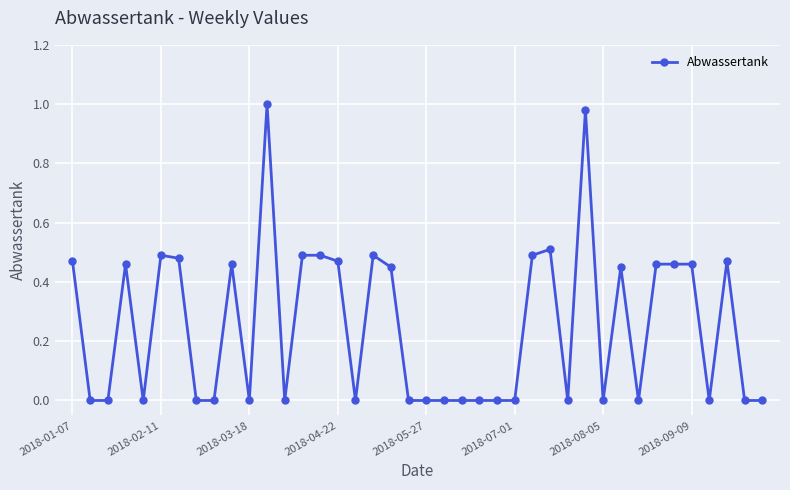

True or false: there are more than 2 points higher than both neighbors.

True